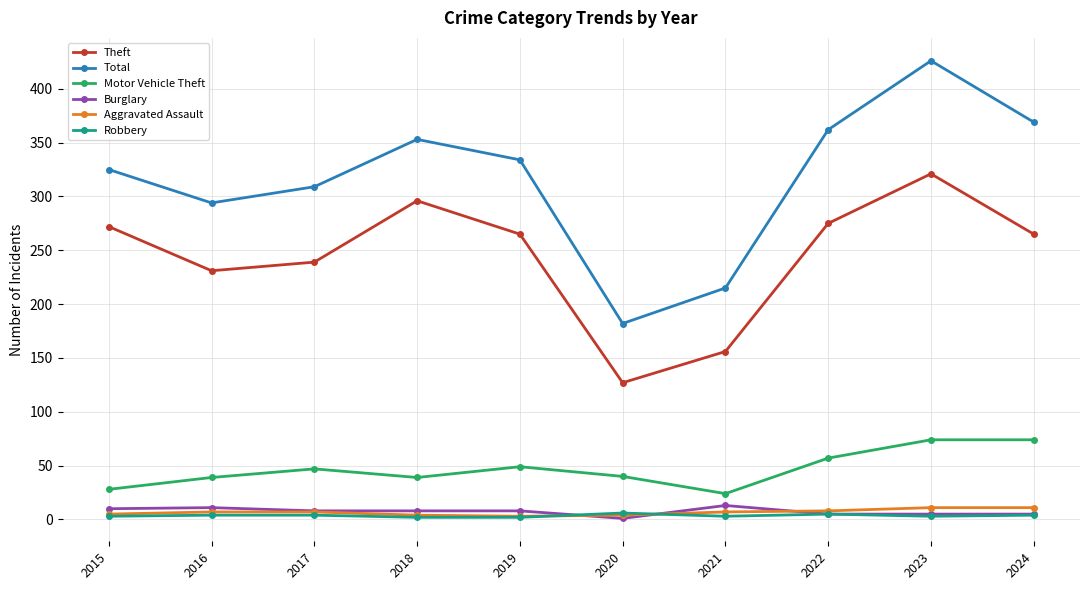

The value of Total at 2015 is 435. True or false?

False